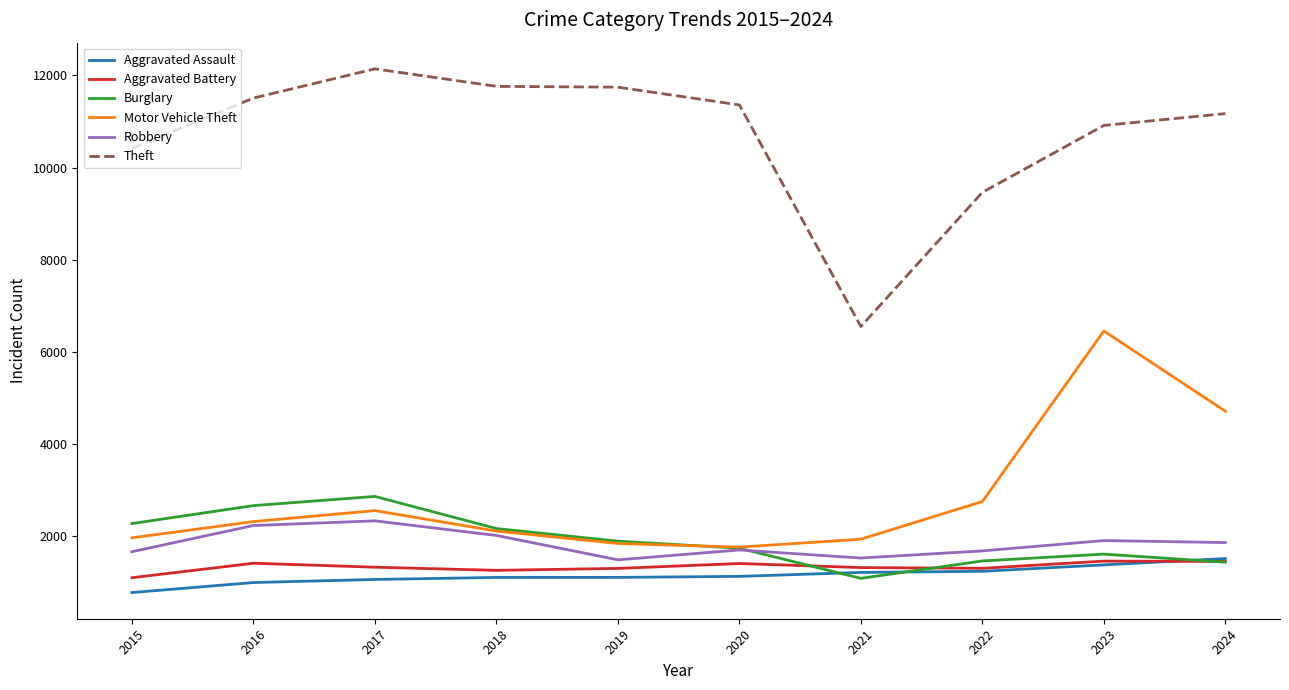

True or false: Theft has a value of 2546 at 2022.

False